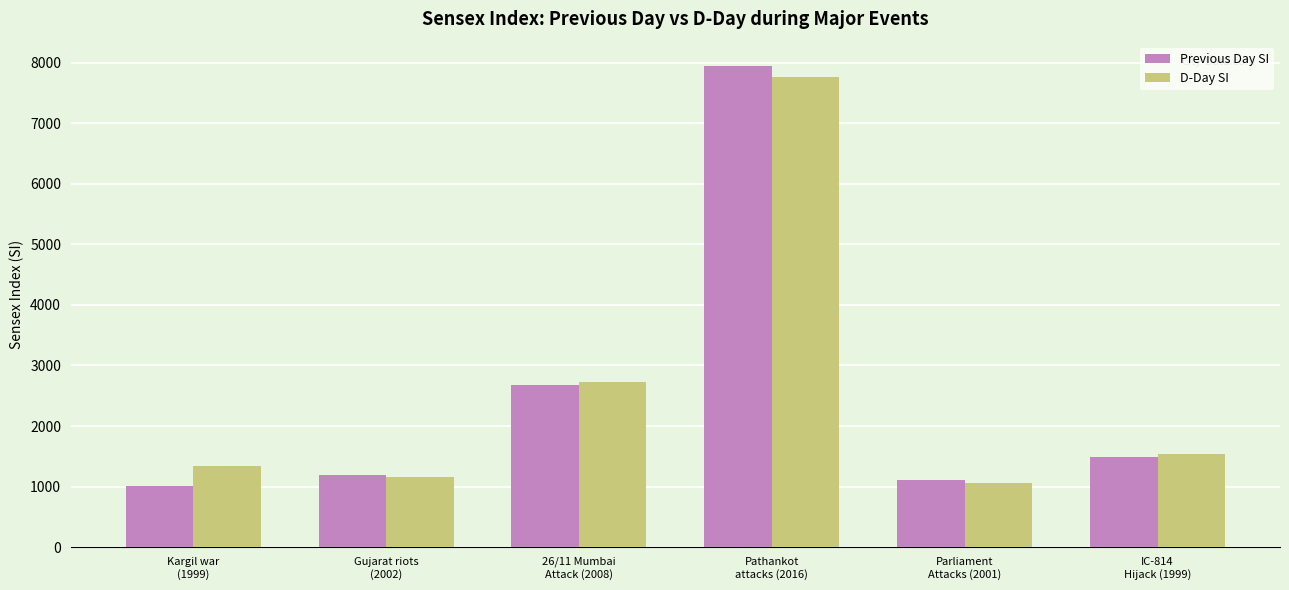

Which series has the largest range (max minus min)?

Previous Day SI